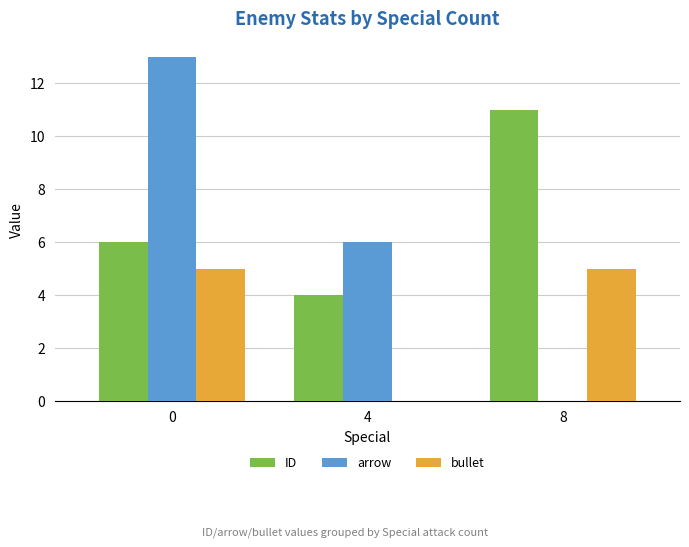

At which label is bullet closest to 2?

4